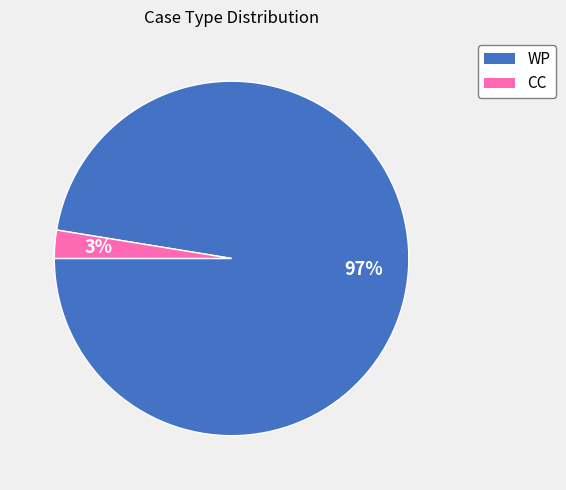

How many segments does this pie chart have?

2